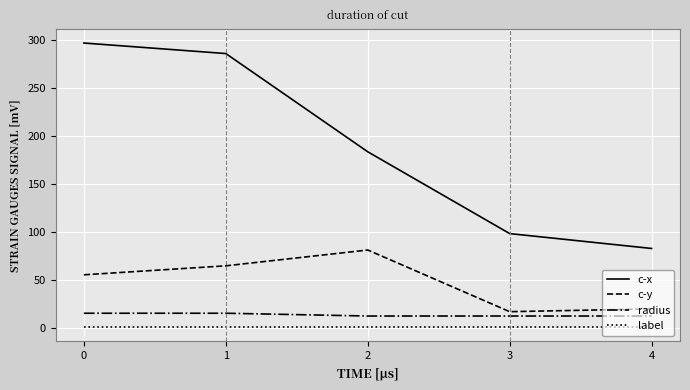

True or false: radius and c-y cross at least once.

False